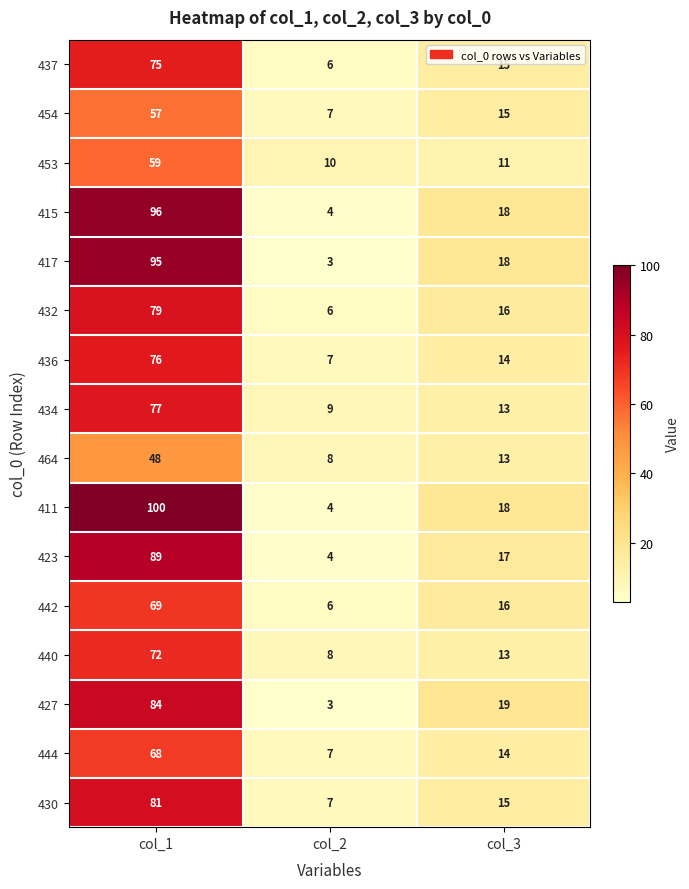

Where is 415 nearest to the value 50?

col_3